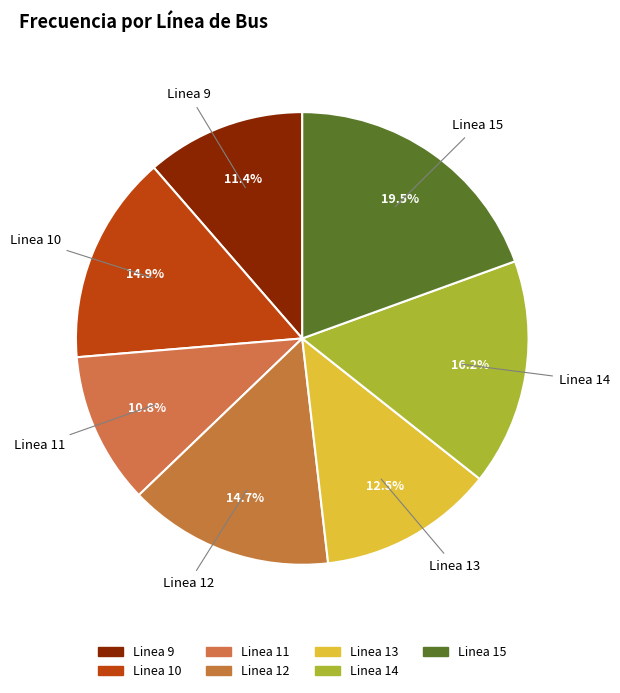

To the nearest percent, what percentage of the pie is Linea 13?

13%